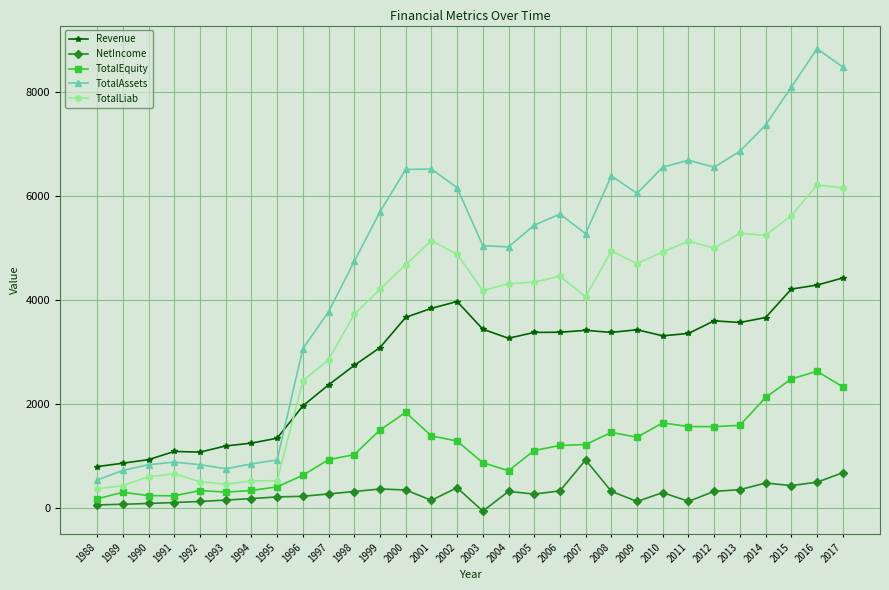

Is it true that TotalAssets equals 3771.4 at 1997?

True